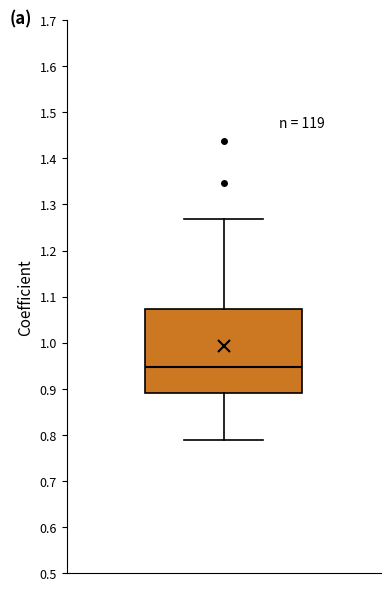

Read this box plot against the y-axis: the position of the median line, the range covered by the box, and the ends of both whiskers. The values are not printed on the chart, so give them approximately, as read against the axis.

median 0.95, box 0.89 to 1.07, whiskers 0.79 to 1.27